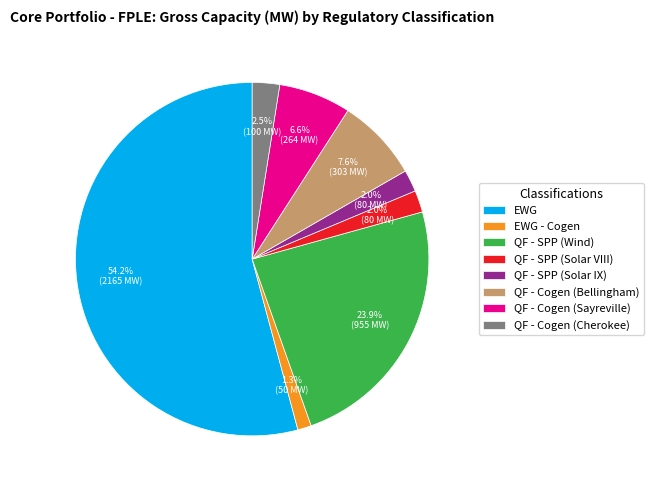

Which category has the smallest portion of the pie?

EWG - Cogen